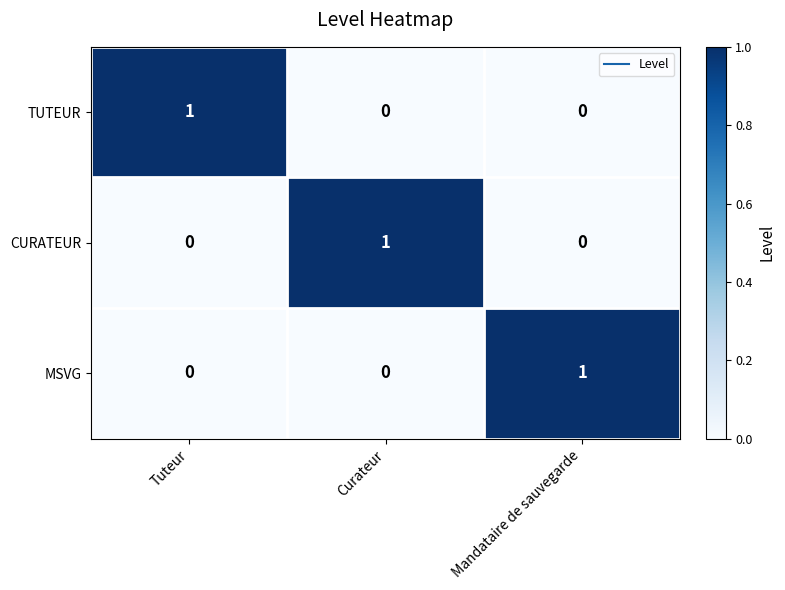

Reading left to right, list all the values displayed in this chart.

TUTEUR: 1	0	0
CURATEUR: 0	1	0
MSVG: 0	0	1